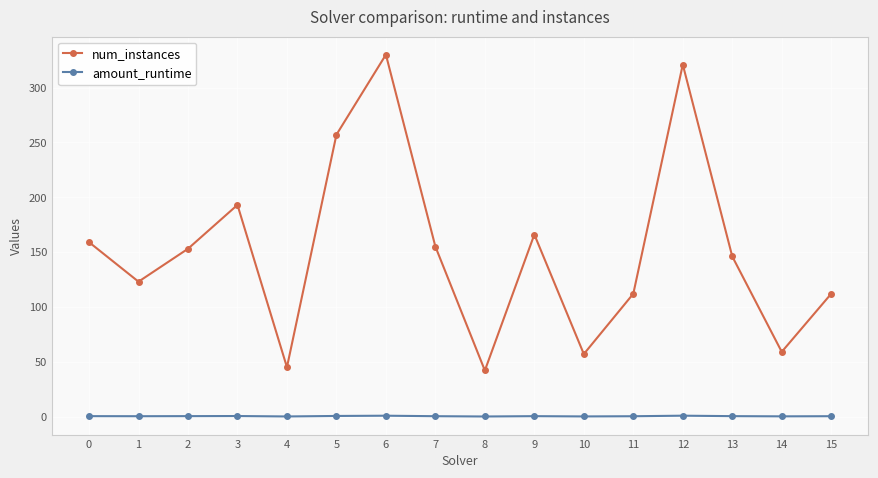

What is the difference between the second highest and second lowest values in the amount_runtime series?

0.7